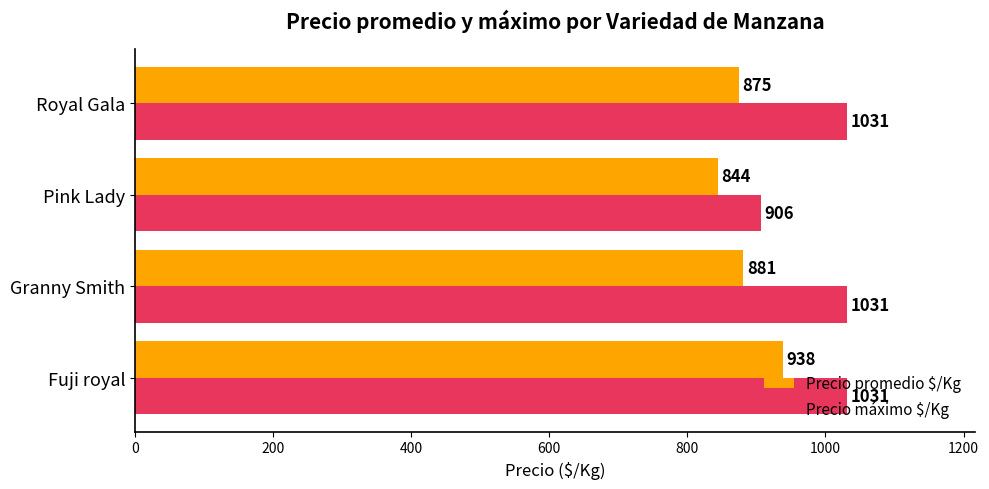

Between Pink Lady and Royal Gala, which series saw the biggest shift?

Precio máximo $/Kg